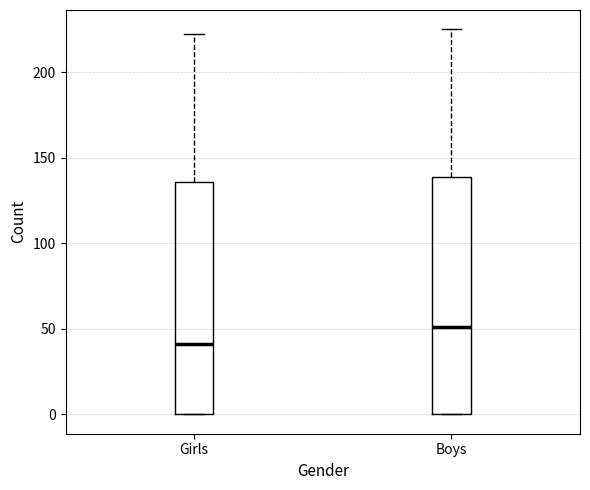

Where is the lower edge of the box for Girls on the y-axis? The values are not printed on the chart, so give them approximately, as read against the axis.

0